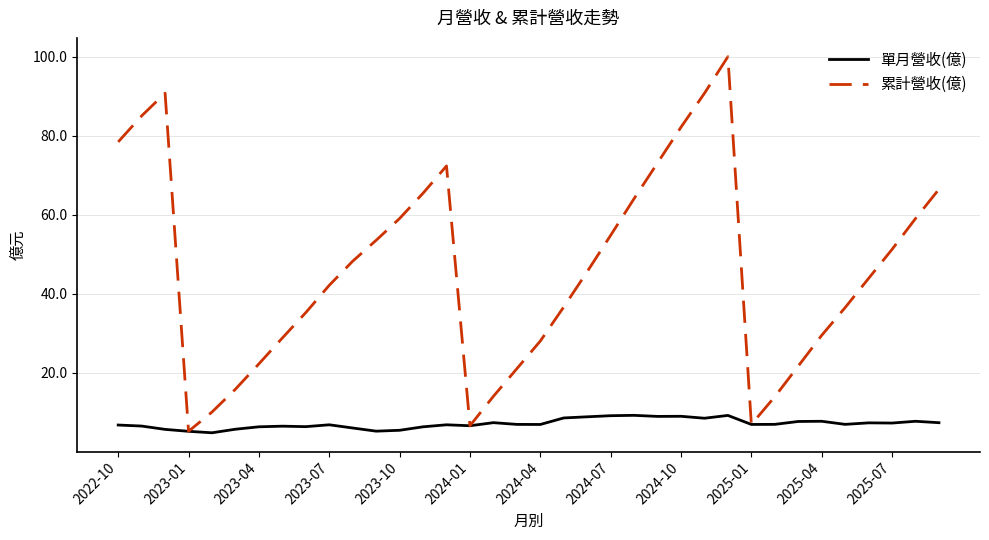

Rank the series by their maximum value, from highest to lowest.

累計營收(億), 單月營收(億)